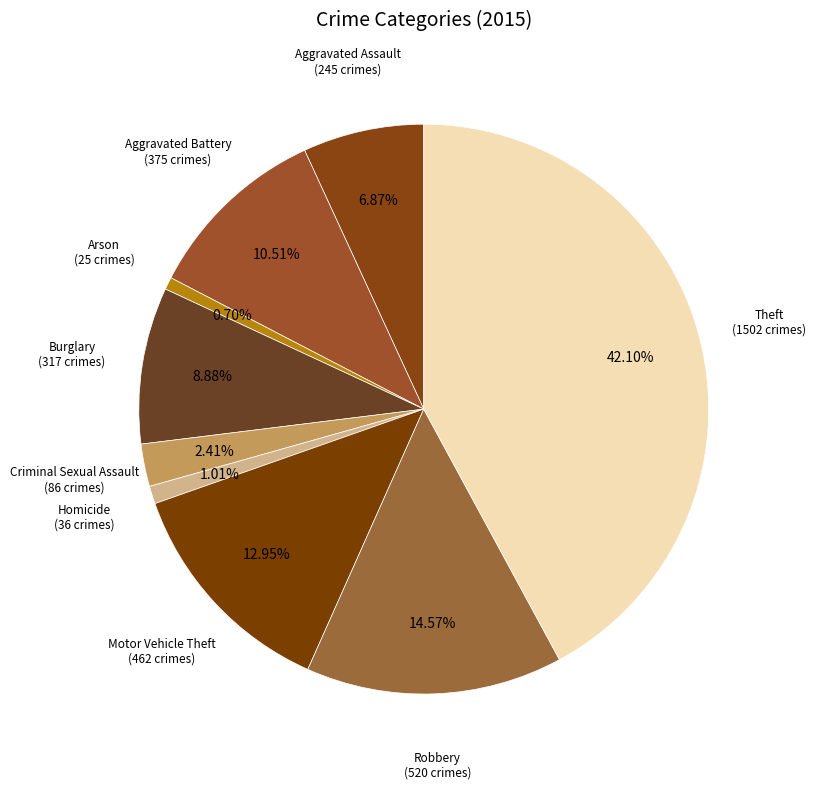

To the nearest percent, what is the difference between the Aggravated Assault and Theft slice percentages?

35%